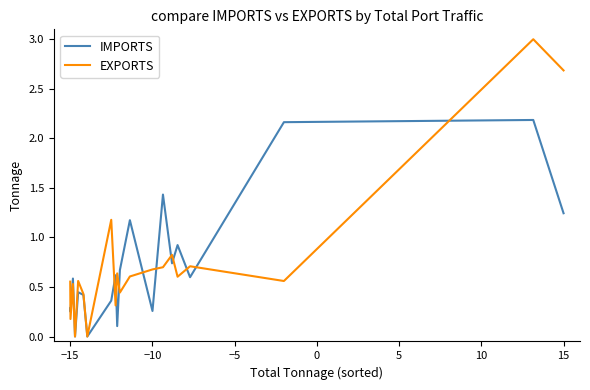

List the series in order of their peak value, highest first.

EXPORTS, IMPORTS